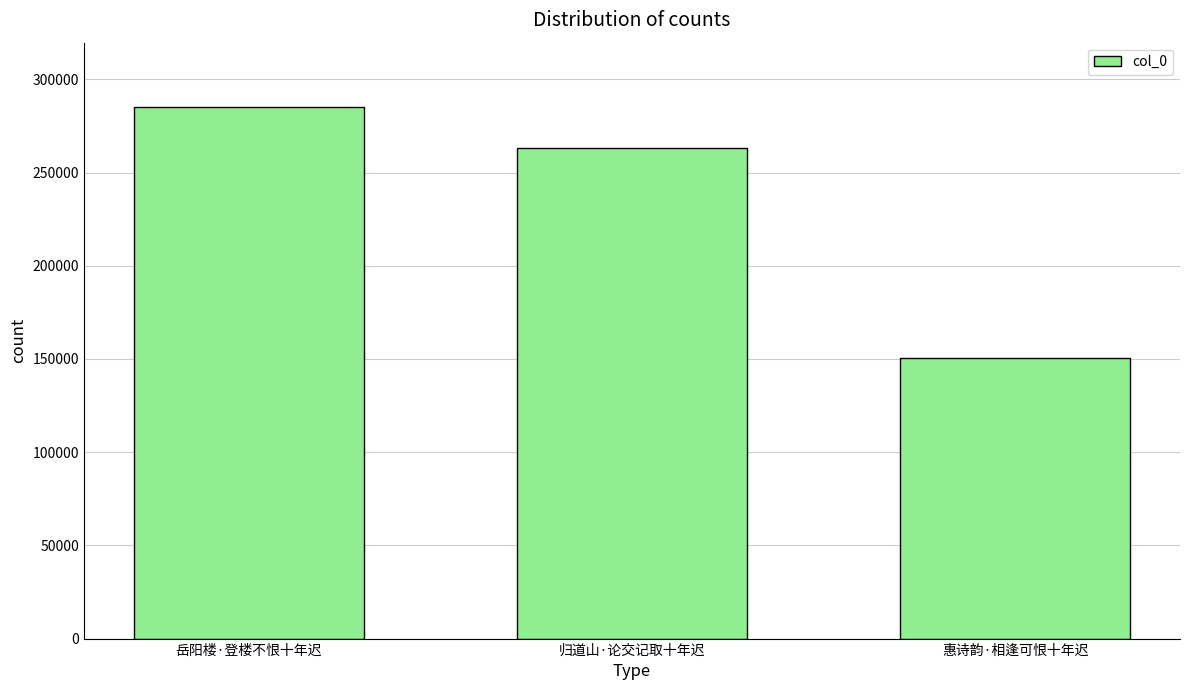

Reading right to left, list all the values displayed in this chart.

150761	263163	285438